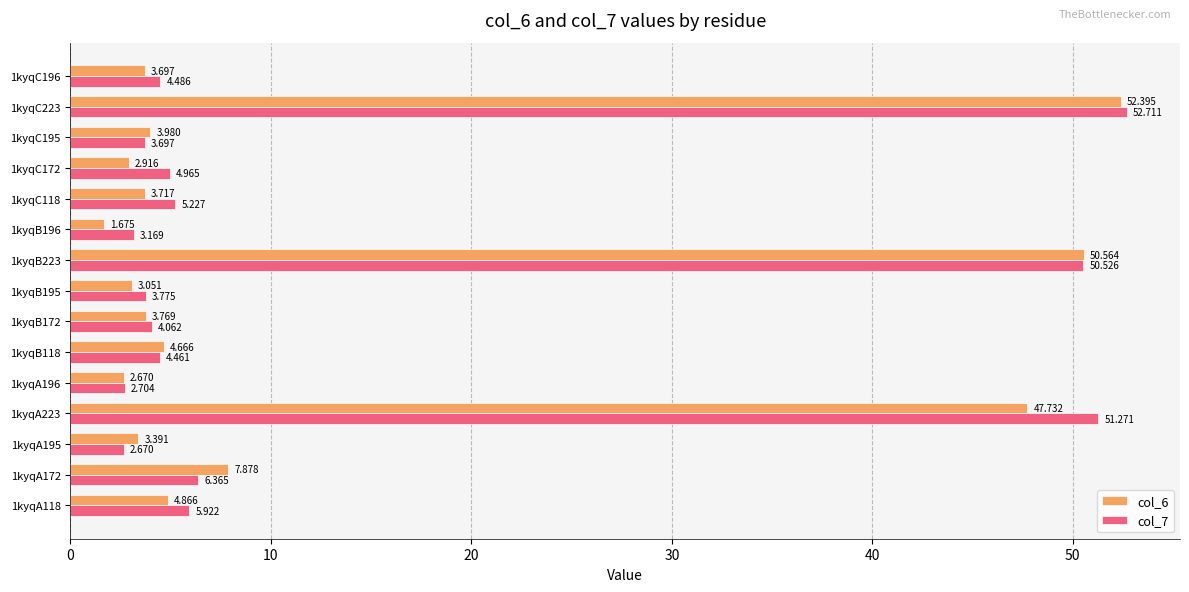

How many distinct data groups are displayed?

2